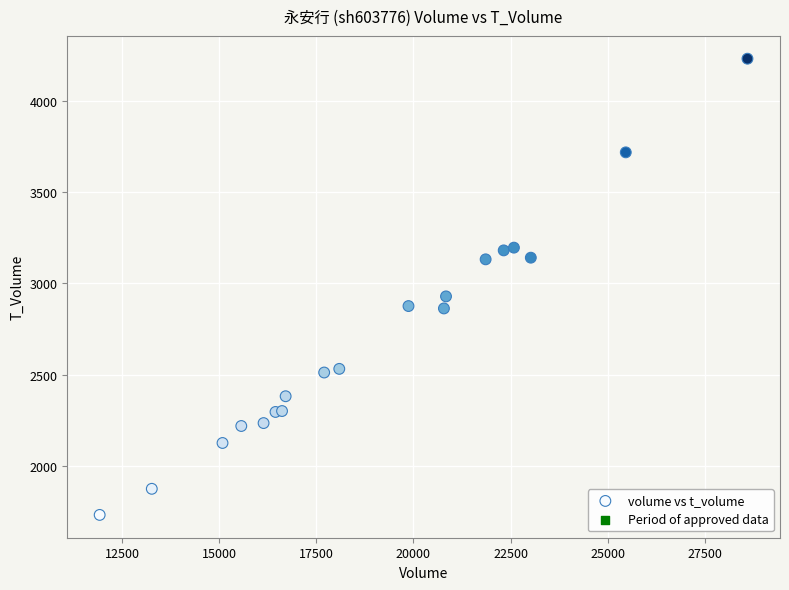

What Y value in the scatter plot is closest to 2980?

2928